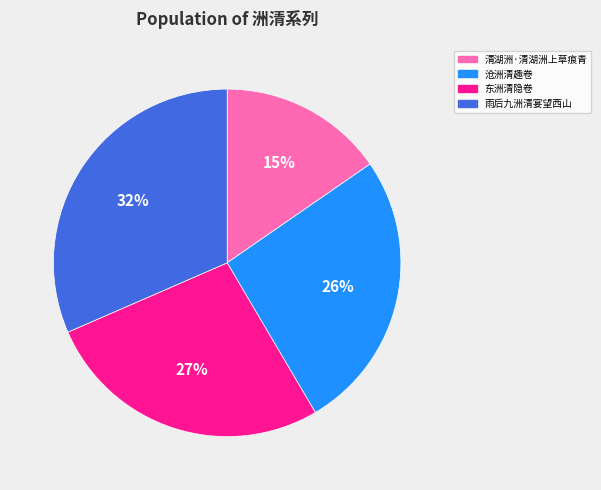

To the nearest percent, what is the combined percentage of 东洲清隐卷 and 沧洲清趣卷?

53%